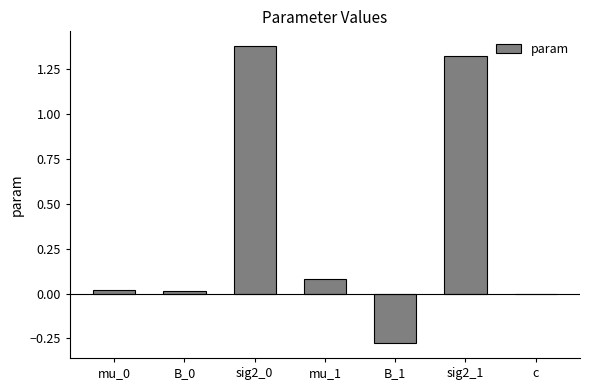

Which has a higher value, c or sig2_1?

sig2_1